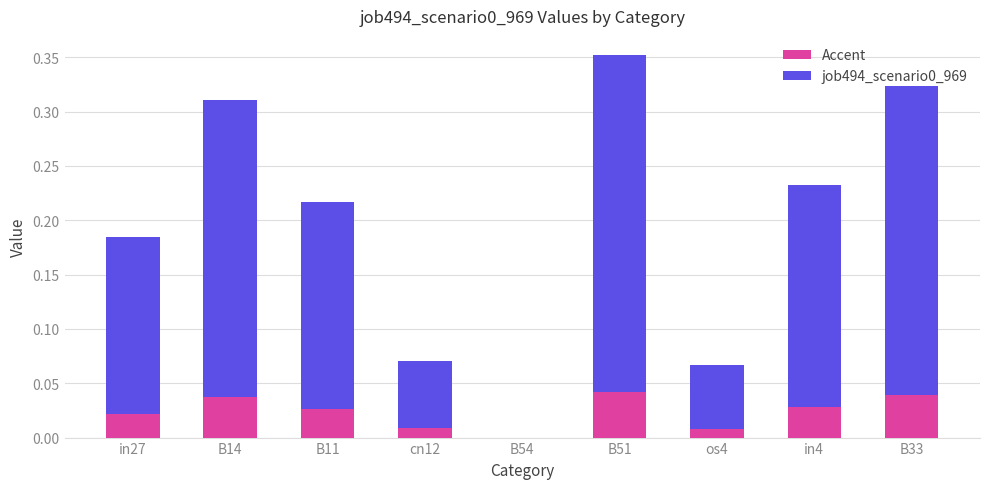

List the labels in order of job494_scenario0_969 value, smallest first.

B54, os4, cn12, in27, B11, in4, B14, B33, B51